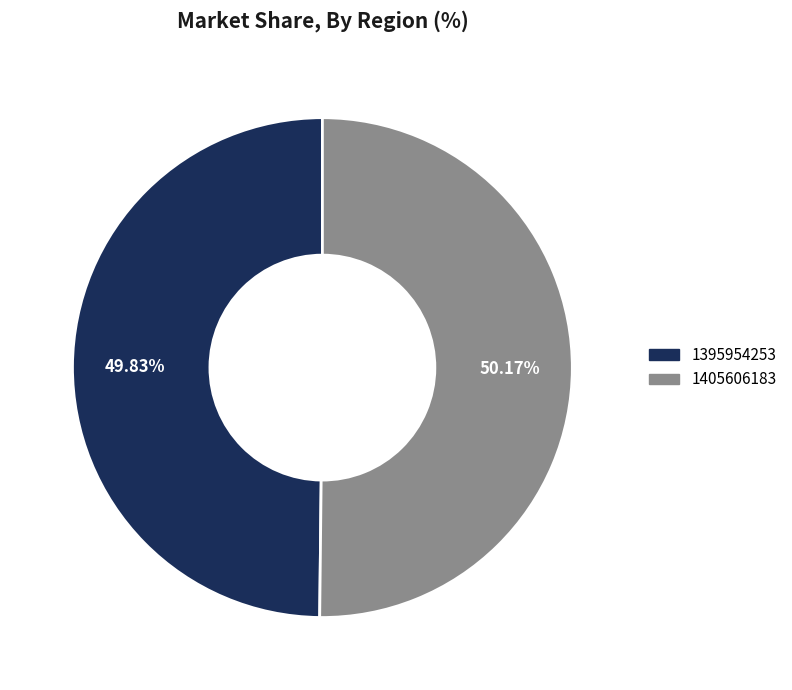

To the nearest percent, what is the average slice percentage?

50%